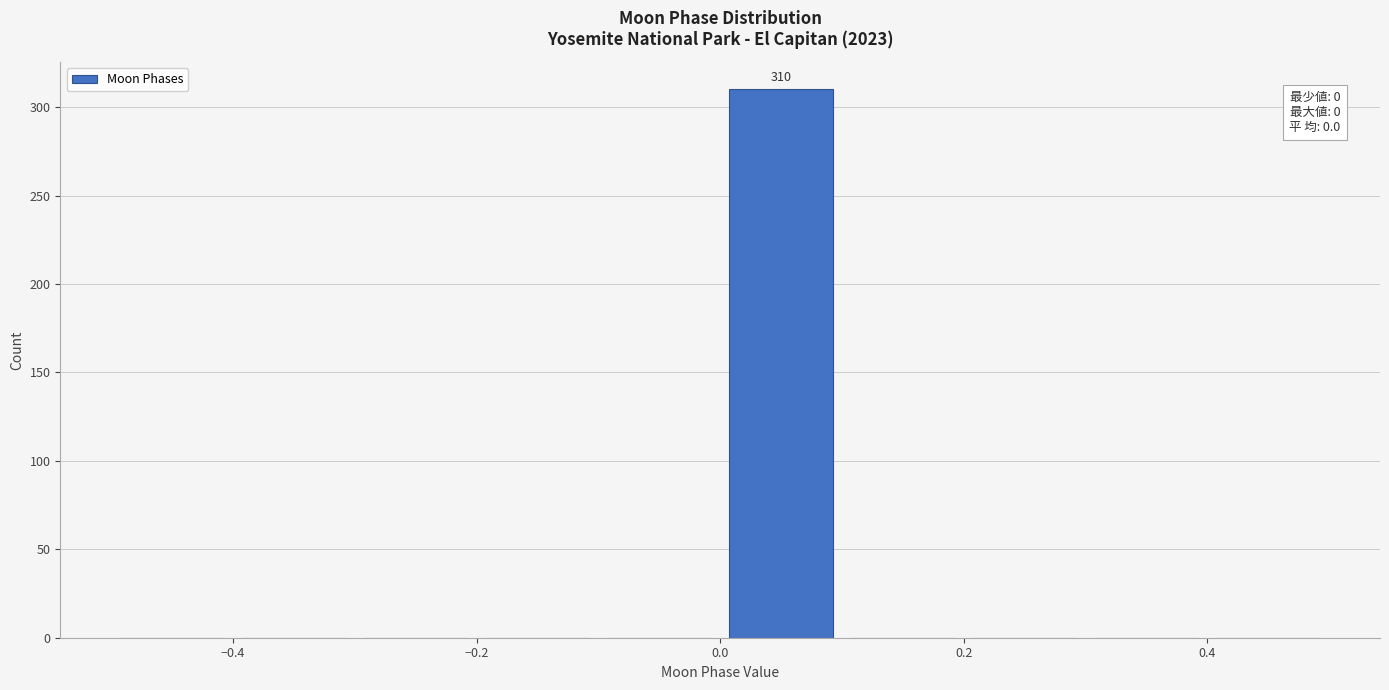

Which range on the x-axis has the tallest bar?

0.0 to 0.1